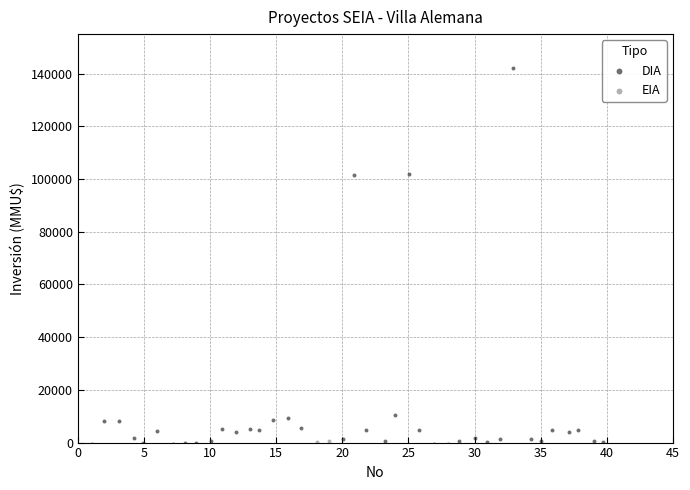

What are all the series names shown in the legend?

DIA, EIA